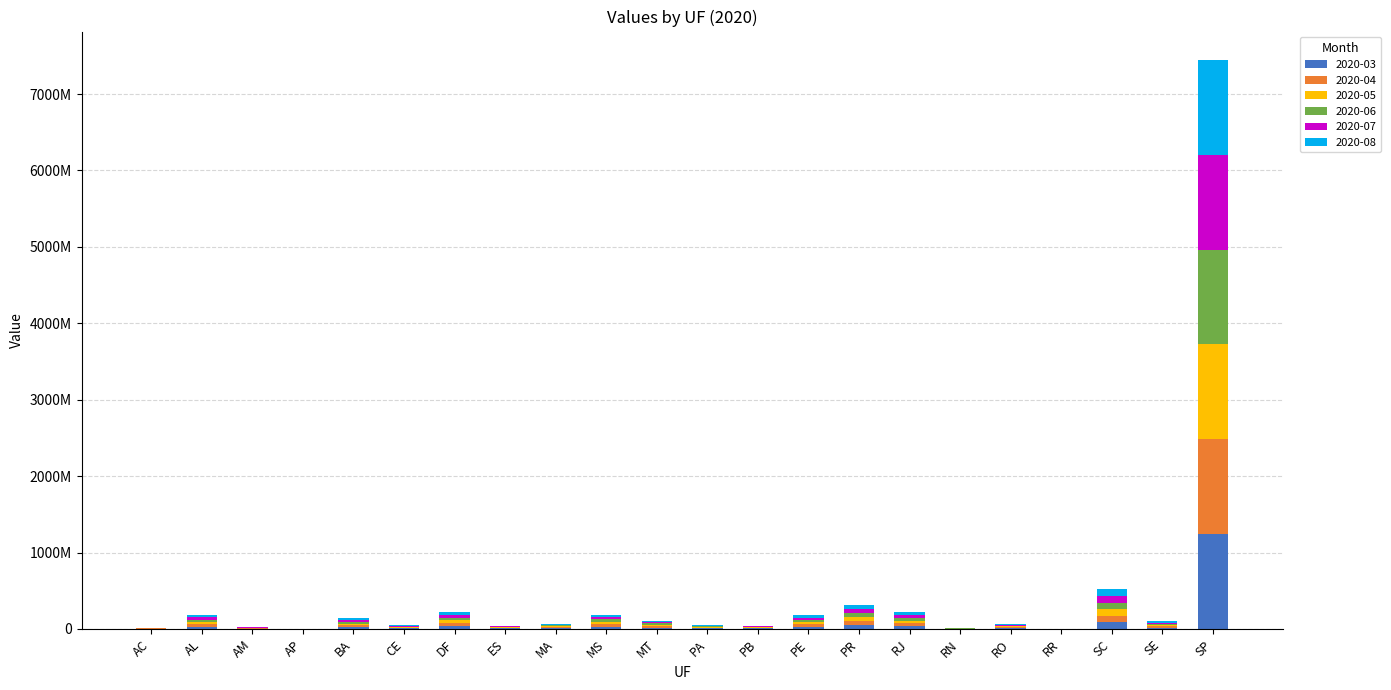

What is the difference between the second highest and second lowest values in the 2020-04 series?

85942878.1